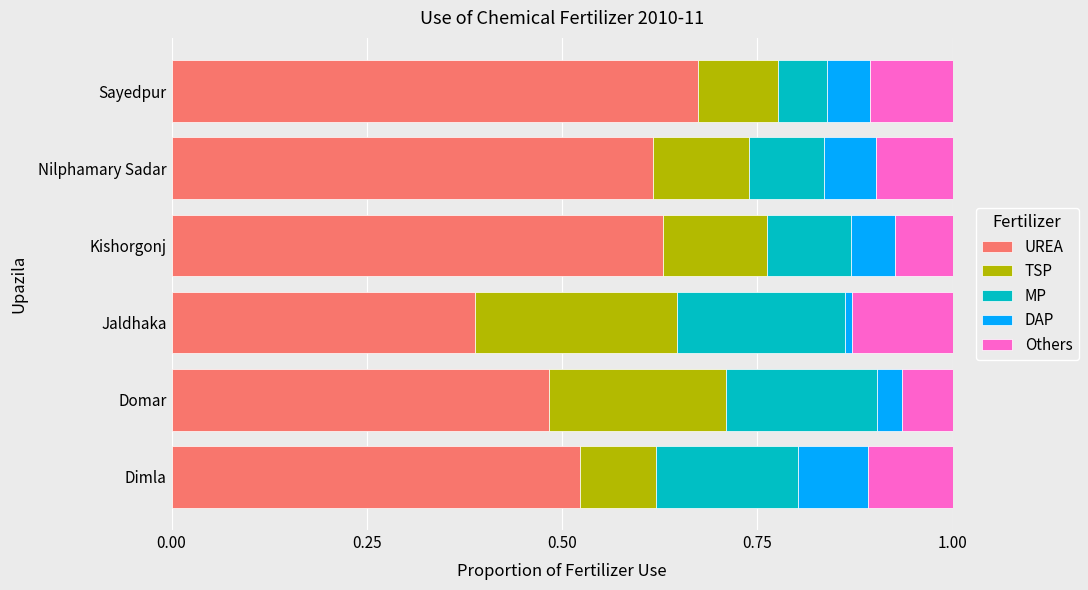

What is the total value across all series at Dimla?

1.0